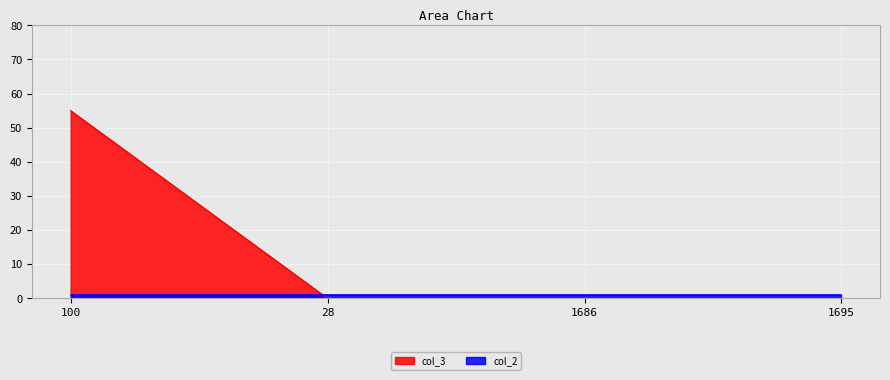

What is the difference between the maximum and minimum values?

55